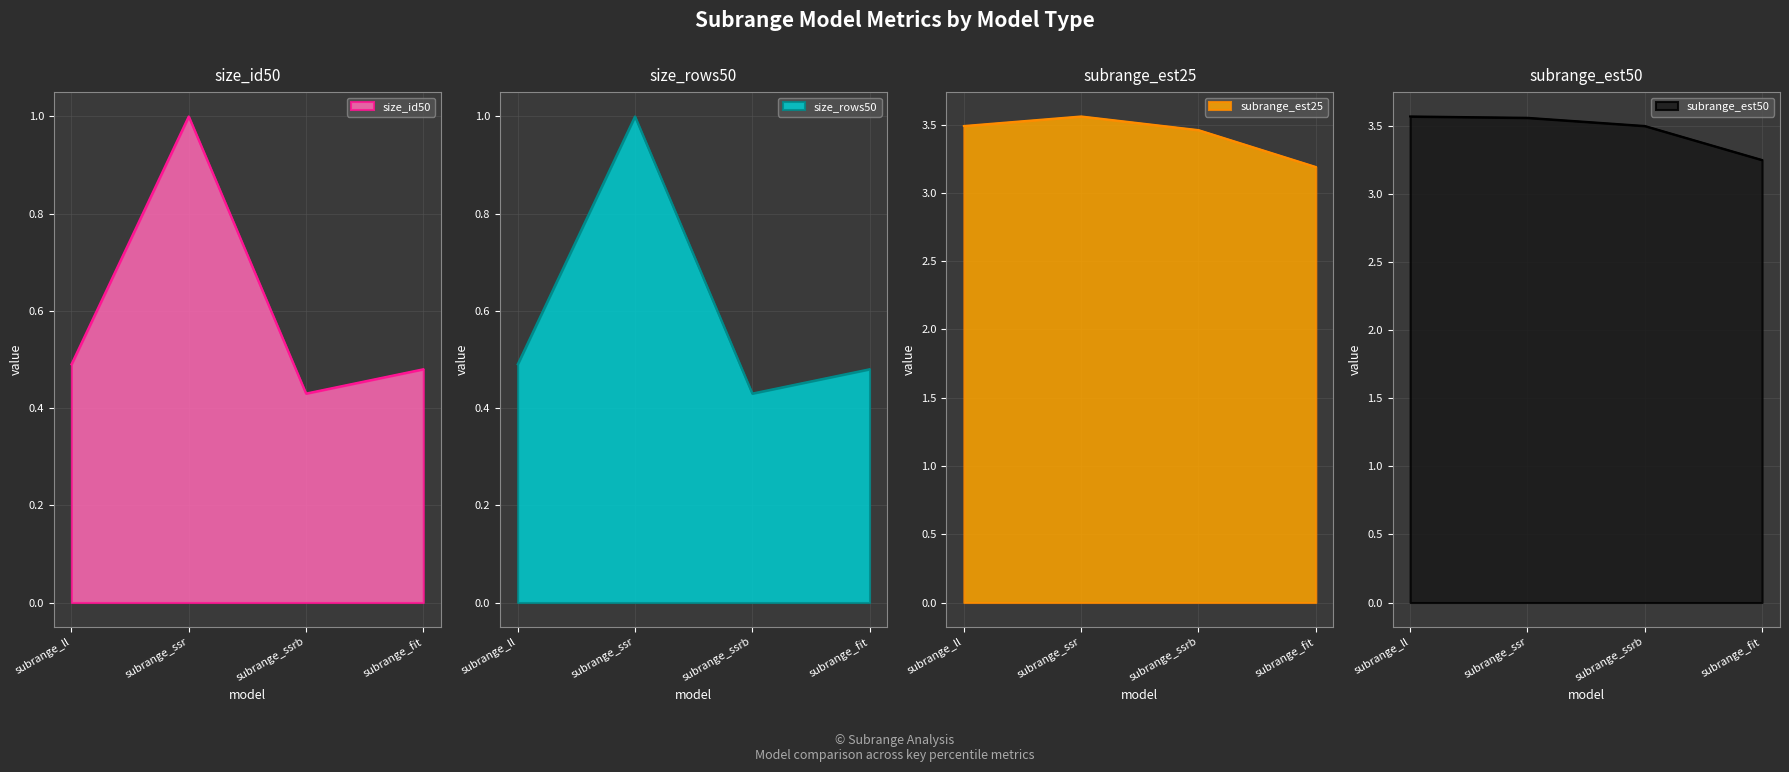

The value of size_id50 at subrange_fit is 0.7. True or false?

False